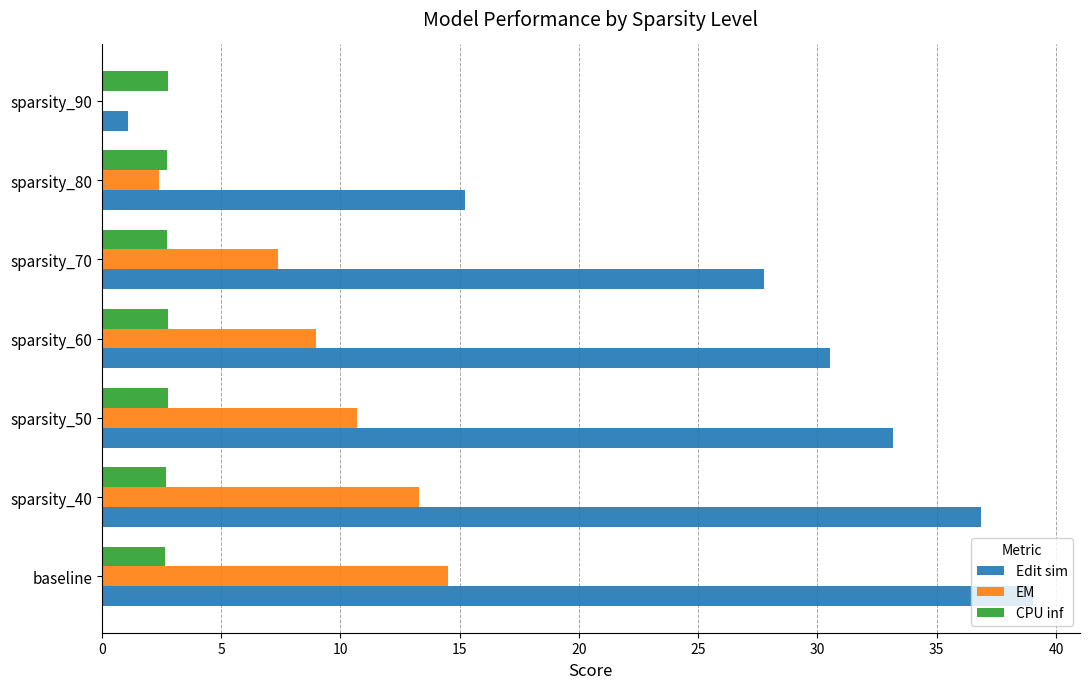

What is the sum of all Edit sim values?

183.7